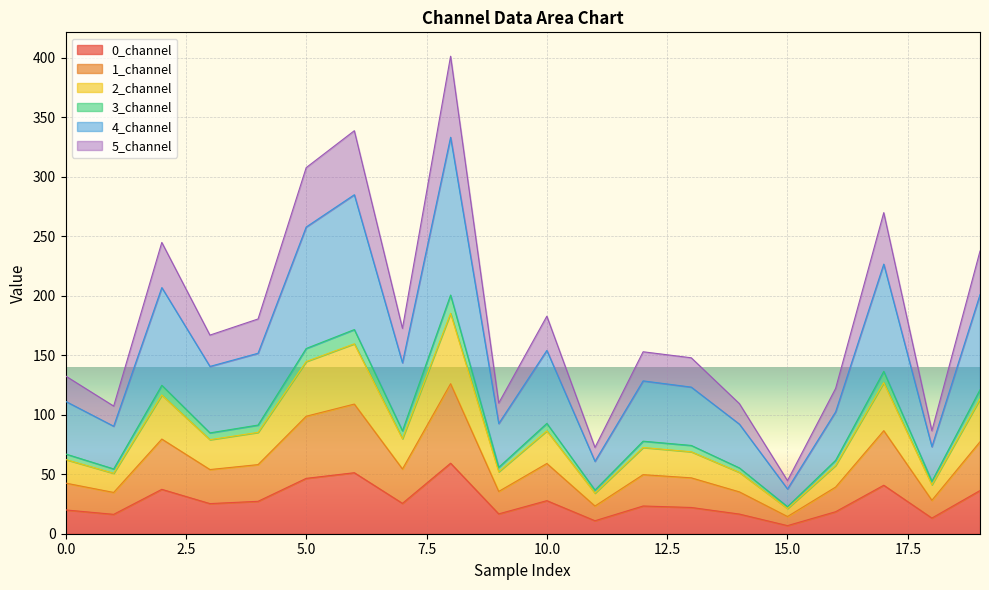

True or false: 4_channel has more than 1 points higher than both neighbors.

True